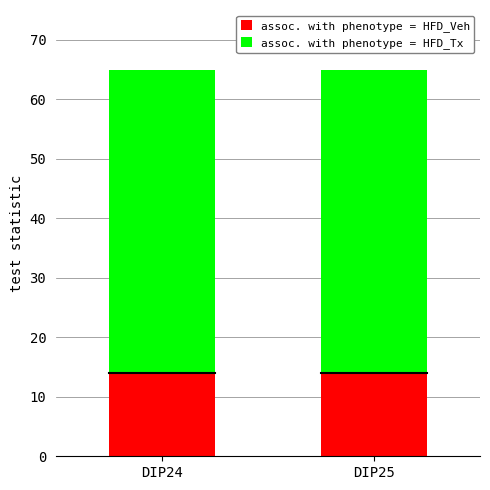

True or false: assoc. with phenotype = HFD_Veh has a value of 4 at DIP25.

False